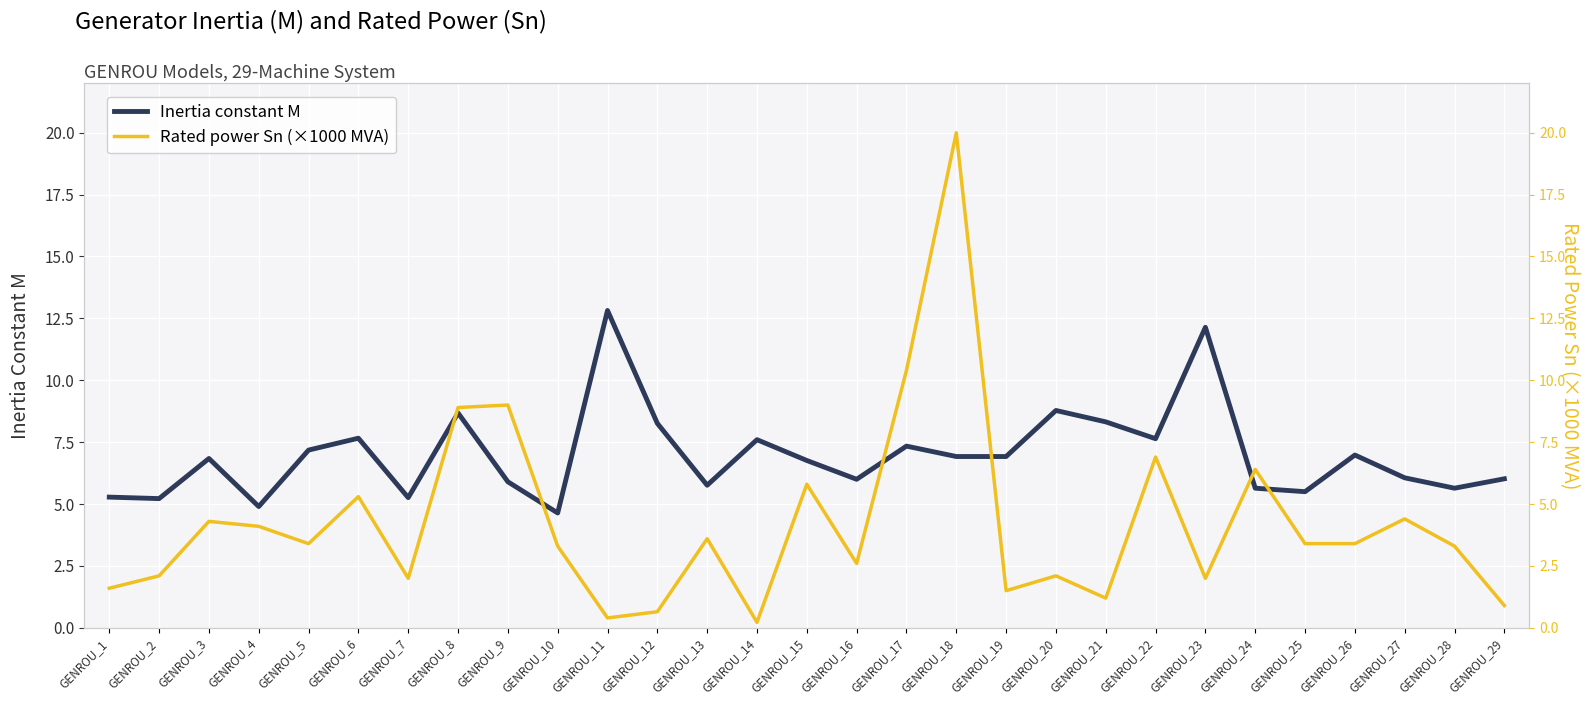

At which label does Inertia constant M reach its minimum?

GENROU_10